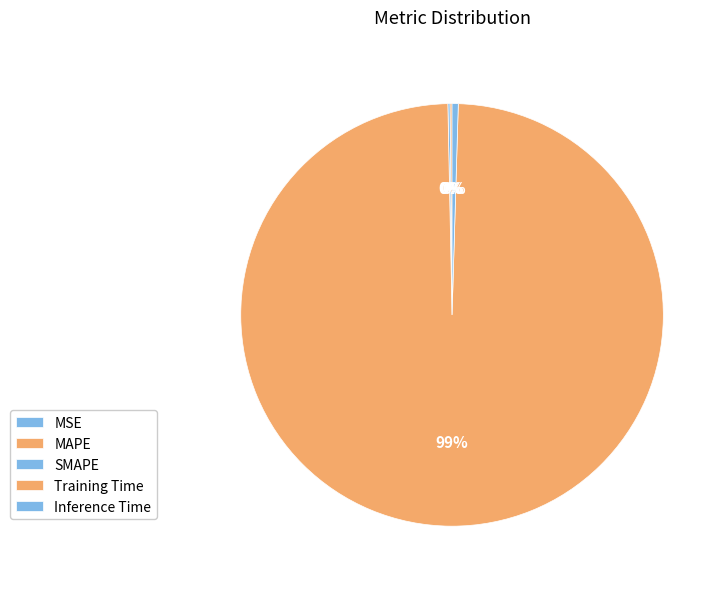

Rank the categories by value from lowest to highest.

MSE, SMAPE, MAPE, Inference Time, Training Time